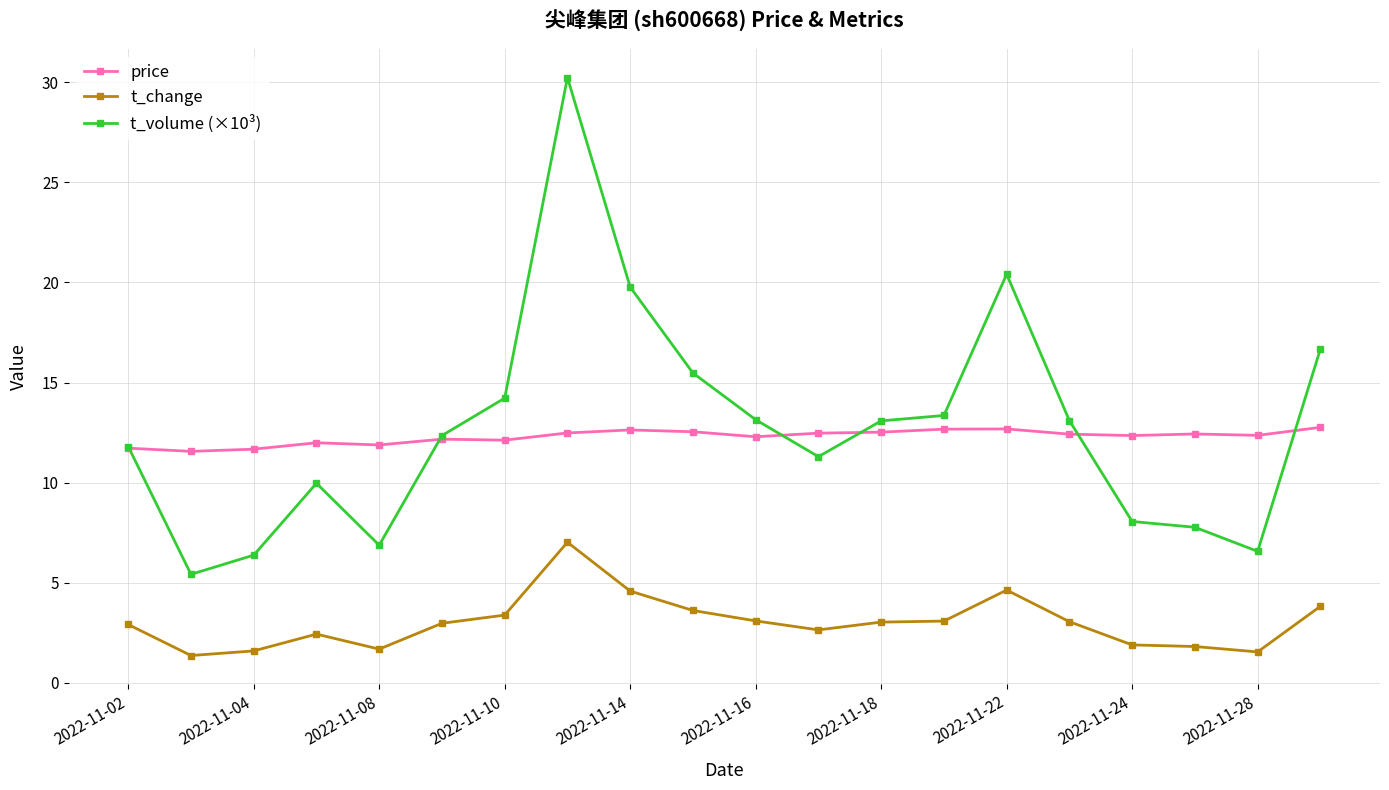

List the series in order of their peak value, highest first.

t_volume (×10³), price, t_change